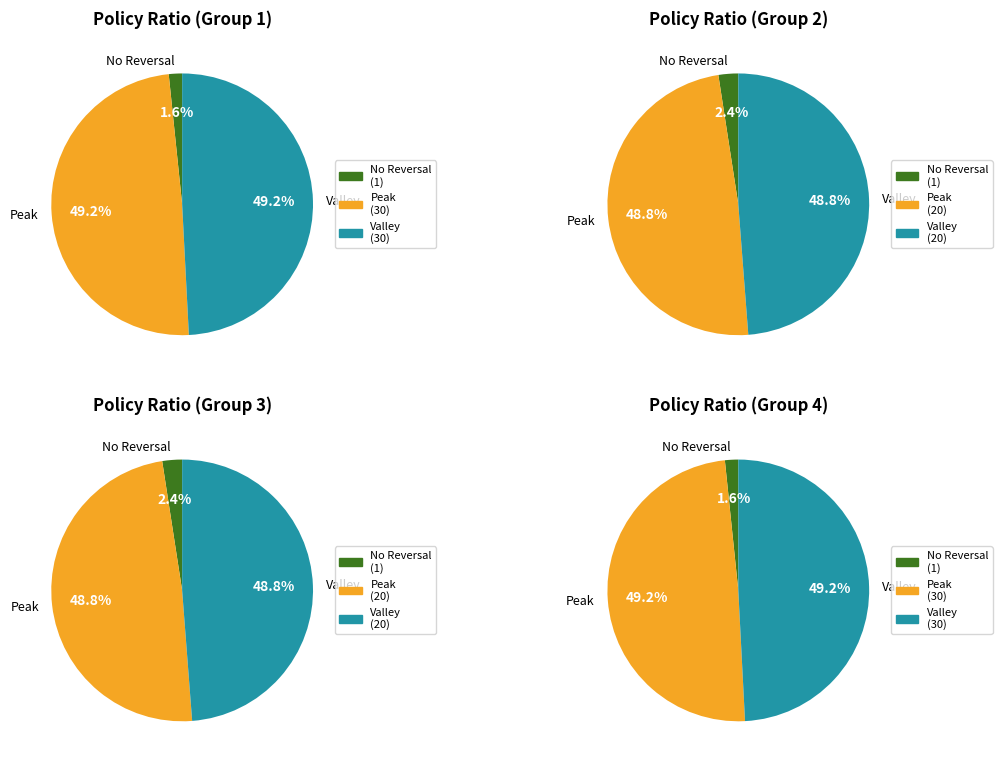

Is there a majority slice in this chart?

No